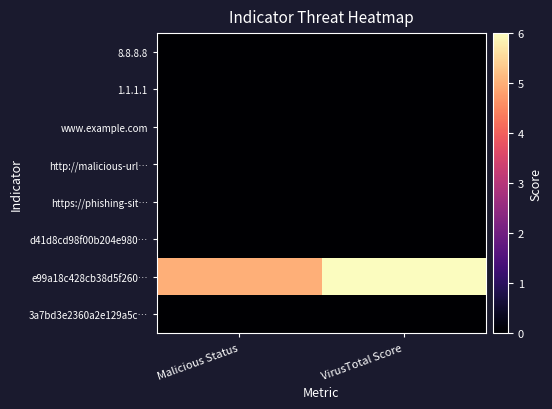

Which series has the widest spread of values?

e99a18c428cb38d5f260…